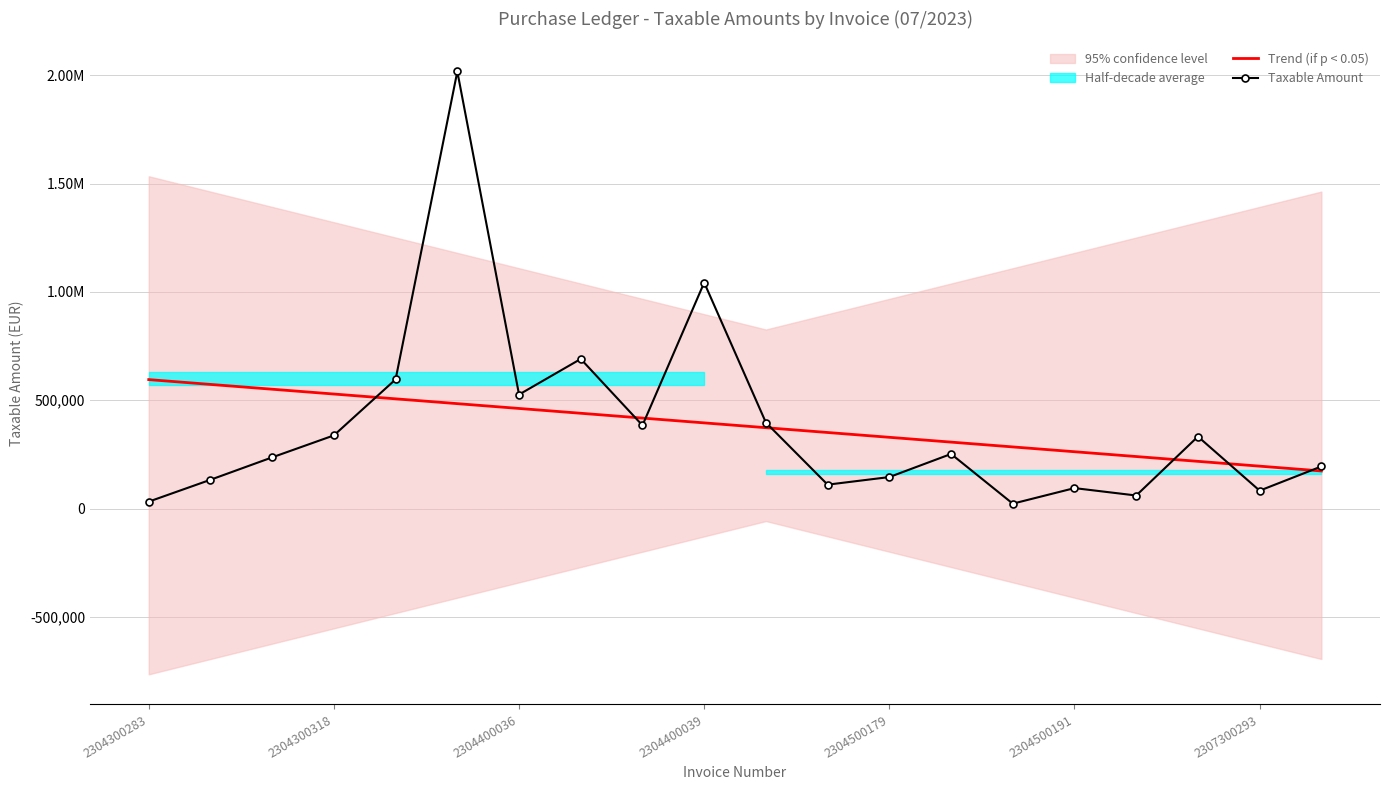

Is the value of Trend (if p < 0.05) at 17 greater than the value of Taxable Amount at 13?

No